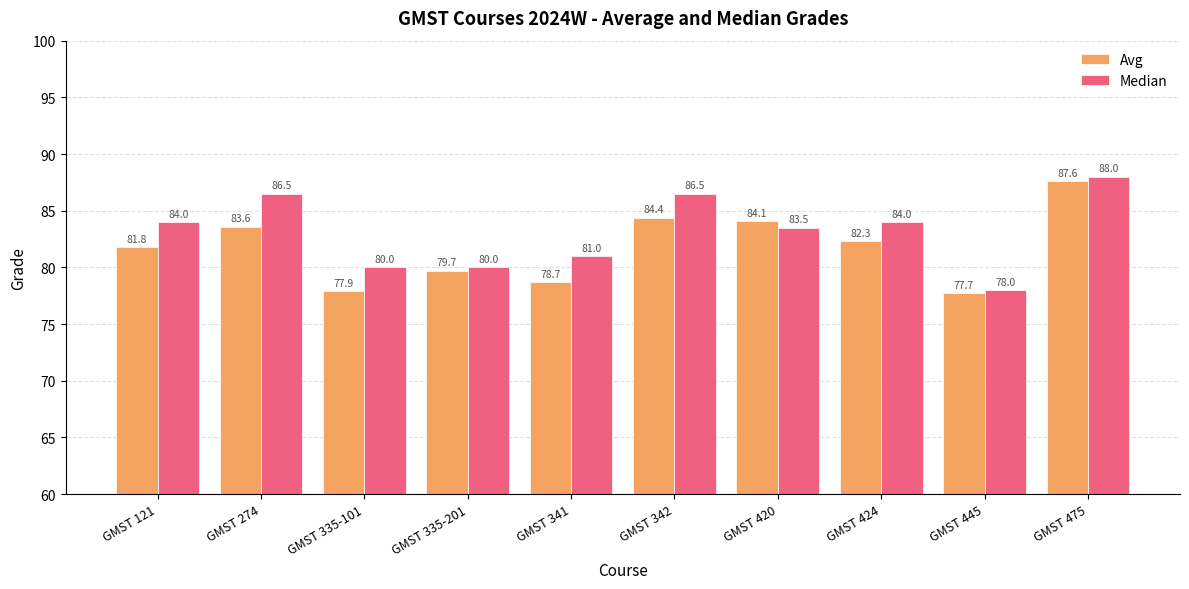

What is the difference between the maximum and minimum values in the Median series?

10.0